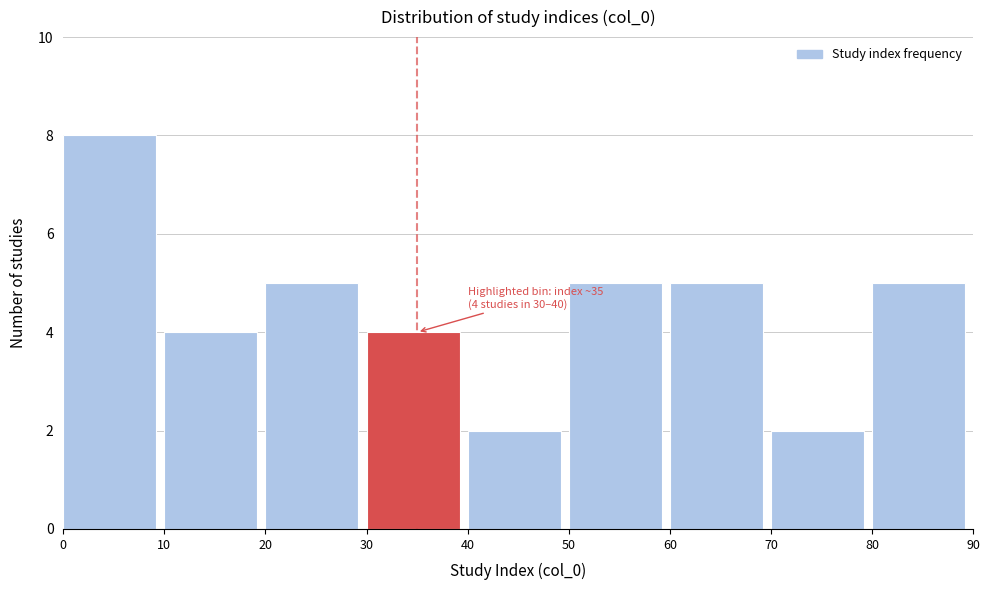

Which range on the x-axis has the tallest bar?

0 to 10